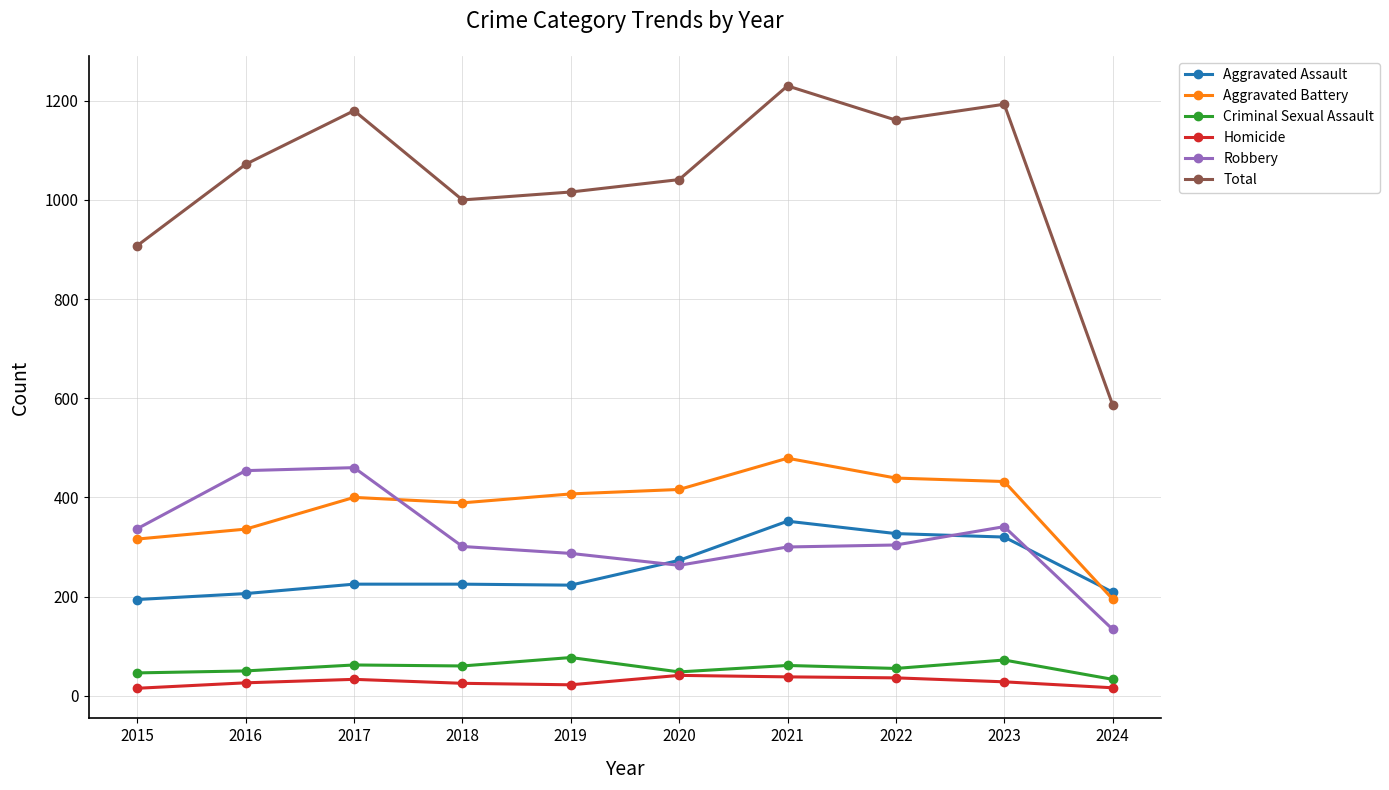

At which label is Aggravated Assault closest to 273?

2020